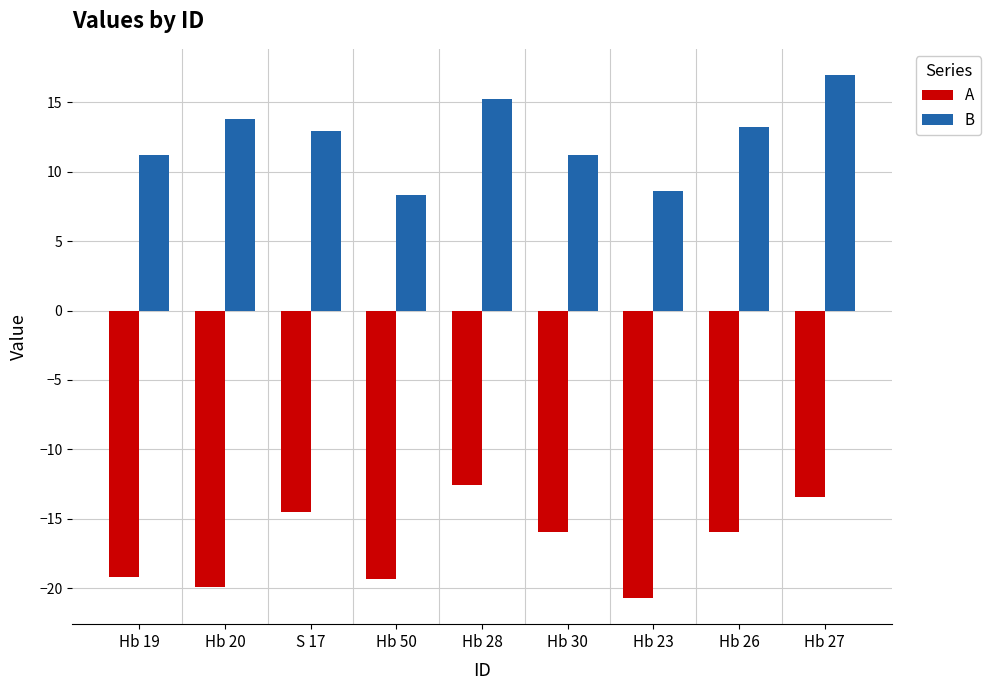

Reading left to right, list all the values displayed in this chart.

A: -19.2	-19.9	-14.5	-19.3	-12.5	-16.0	-20.7	-16.0	-13.4
B: 11.2	13.8	12.9	8.3	15.2	11.2	8.6	13.2	17.0